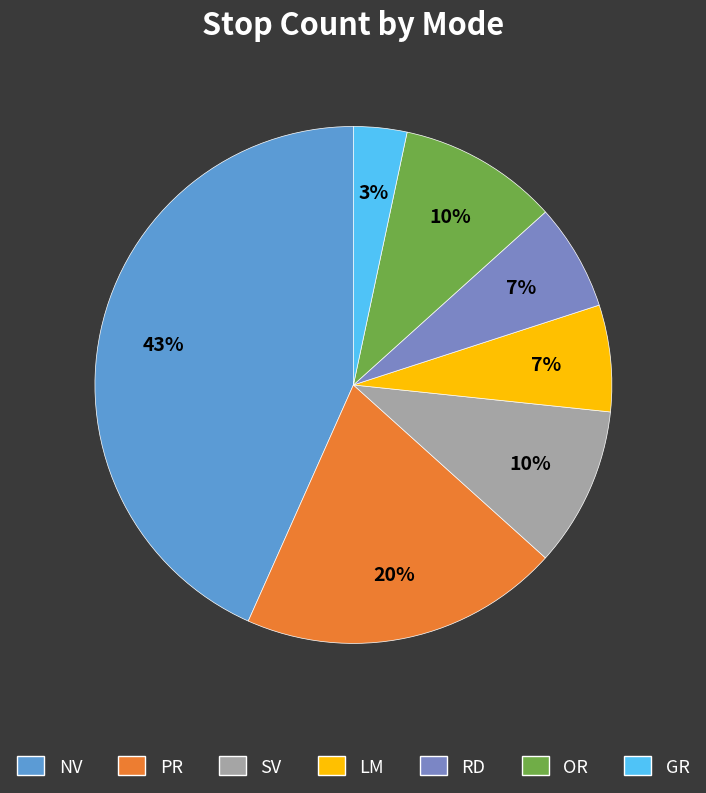

To the nearest percent, what portion does PR represent?

20%